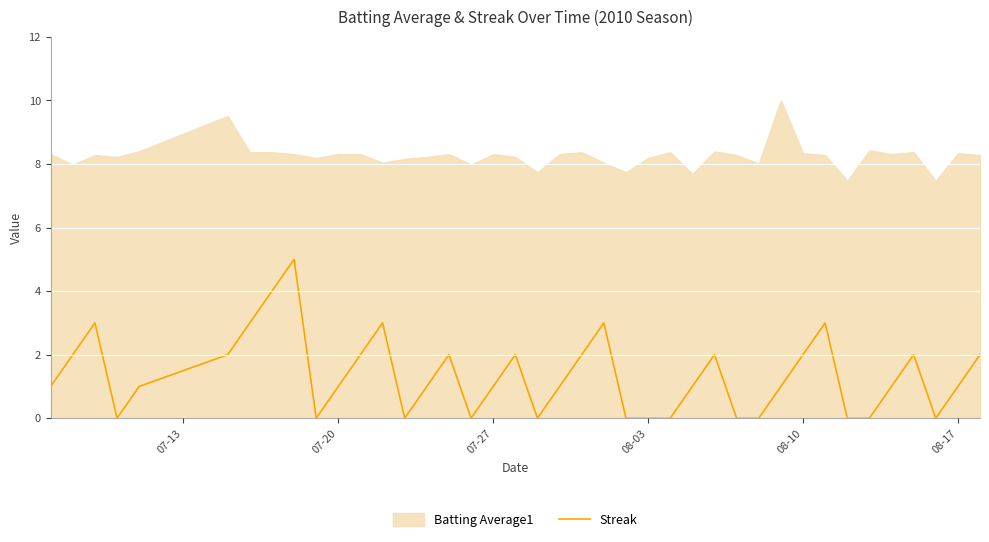

The value of Streak at 07-27 is 1. True or false?

True